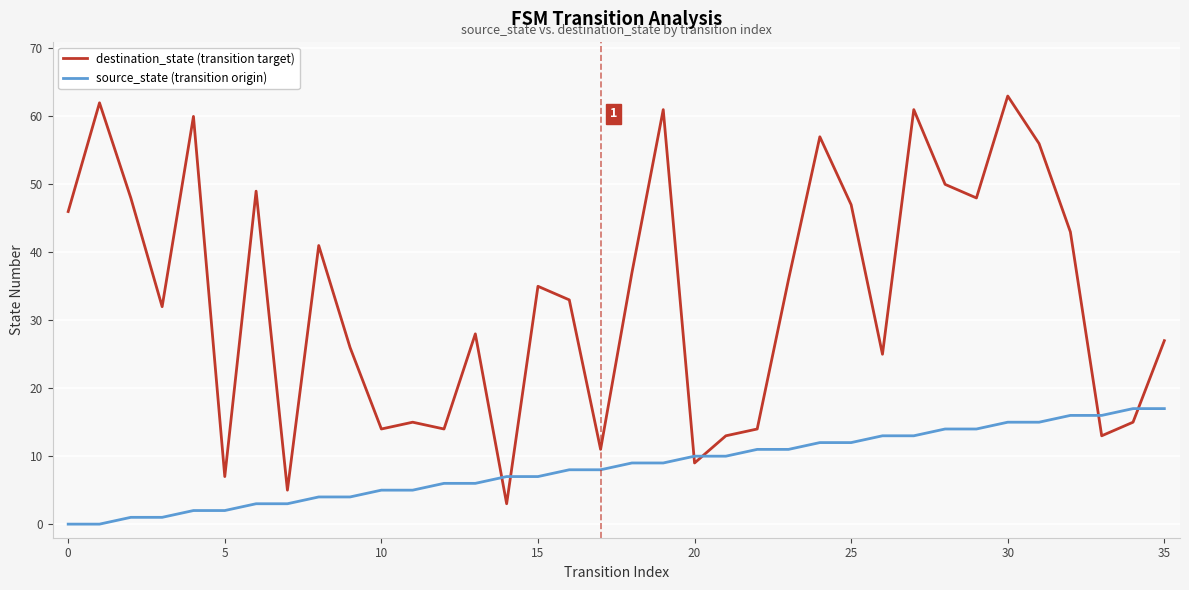

Reading left to right, list all the values displayed in this chart.

destination_state (transition target): 46	62	48	32	60	7	49	5	41	26	14	15	14	28	3	35	33	11	37	61	9	13	14	36	57	47	25	61	50	48	63	56	43	13	15	27
source_state (transition origin): 0	0	1	1	2	2	3	3	4	4	5	5	6	6	7	7	8	8	9	9	10	10	11	11	12	12	13	13	14	14	15	15	16	16	17	17